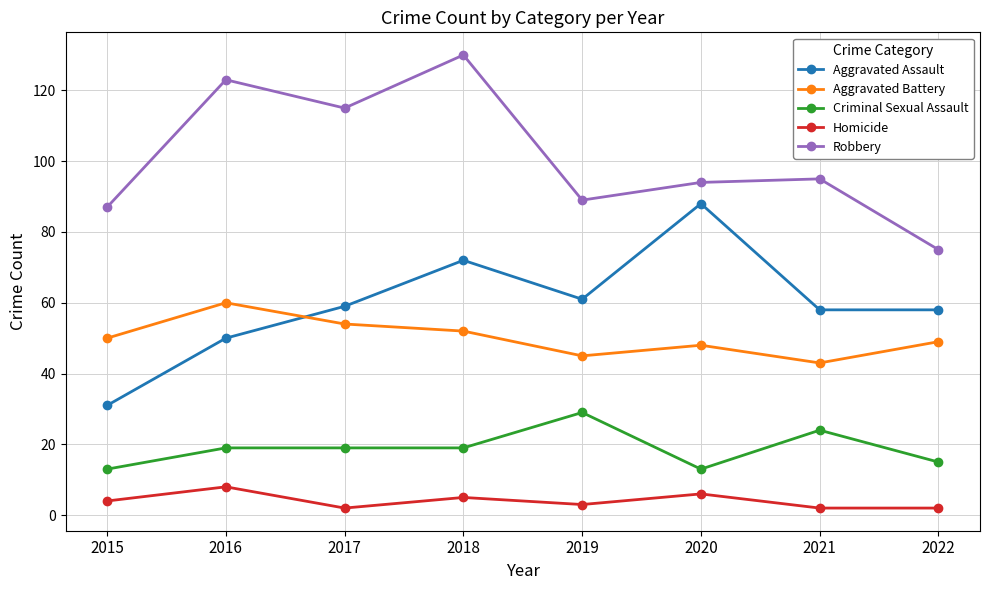

What value does the Homicide series have at 2015?

4